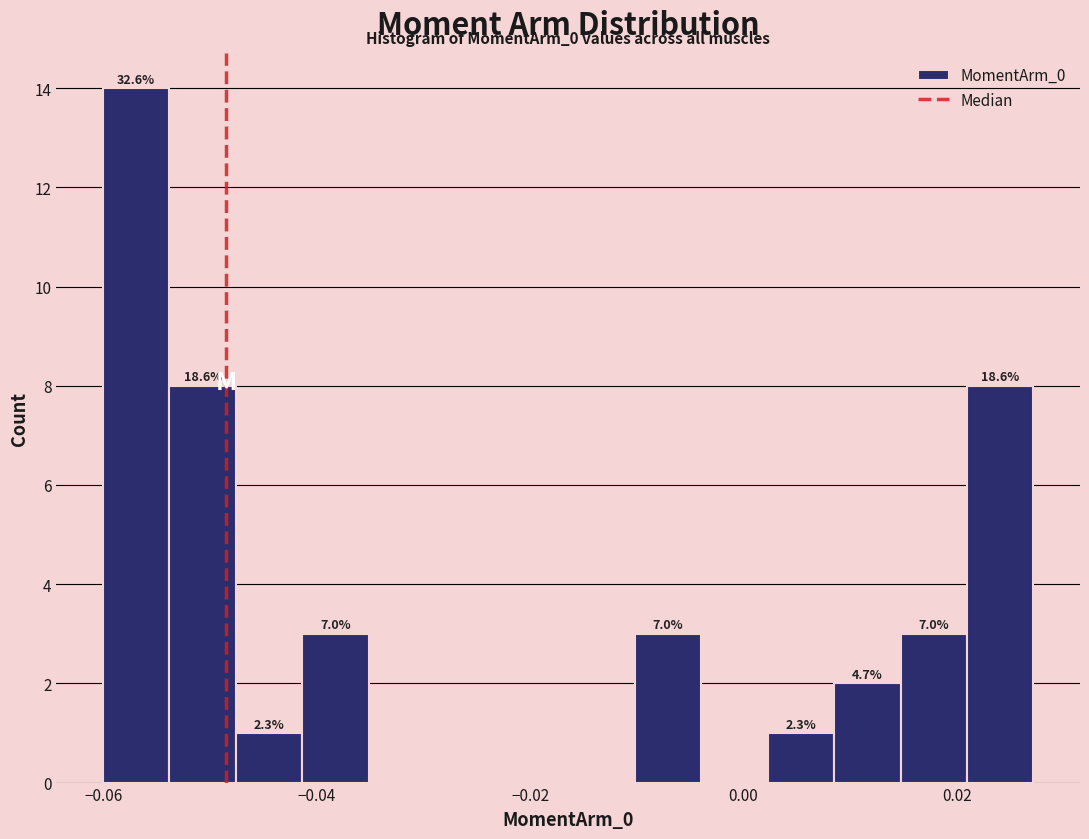

Around what value on the x-axis is the tallest bar? Give the approximate position of its centre, as read against the axis.

-0.056